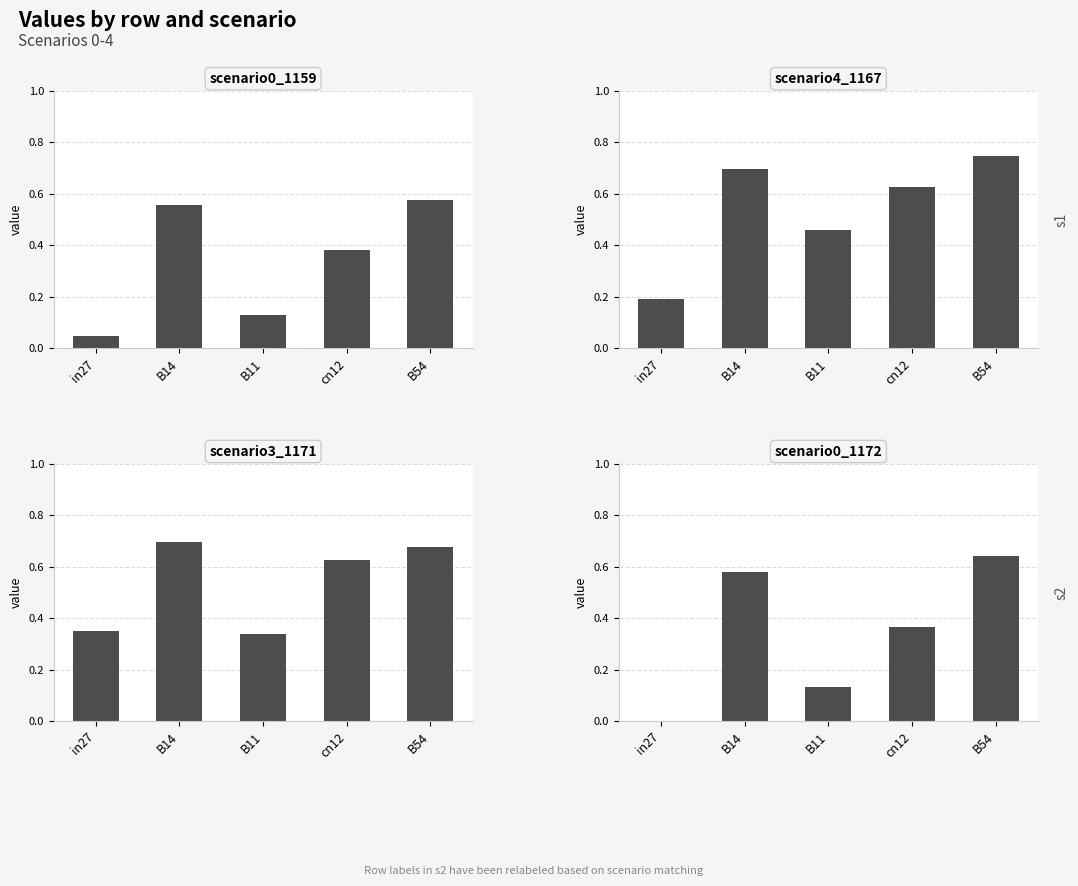

Reading left to right, extract all data points from this chart.

job567_scenario0_1159: in27=0.0	B14=0.6	B11=0.1	cn12=0.4	B54=0.6
job569_scenario4_1167: in27=0.2	B14=0.7	B11=0.5	cn12=0.6	B54=0.7
job570_scenario3_1171: in27=0.3	B14=0.7	B11=0.3	cn12=0.6	B54=0.7
job571_scenario0_1172: in27=0.0	B14=0.6	B11=0.1	cn12=0.4	B54=0.6